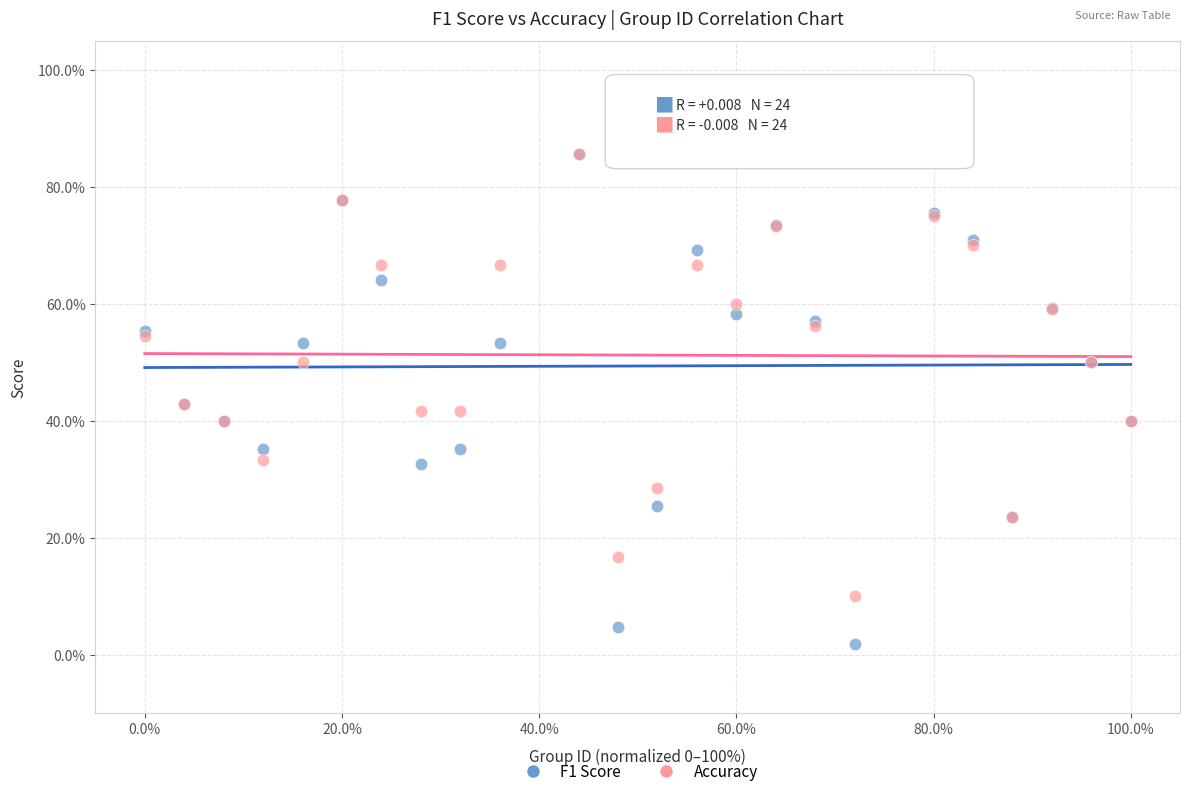

Which series reaches the minimum Y coordinate?

F1 Score